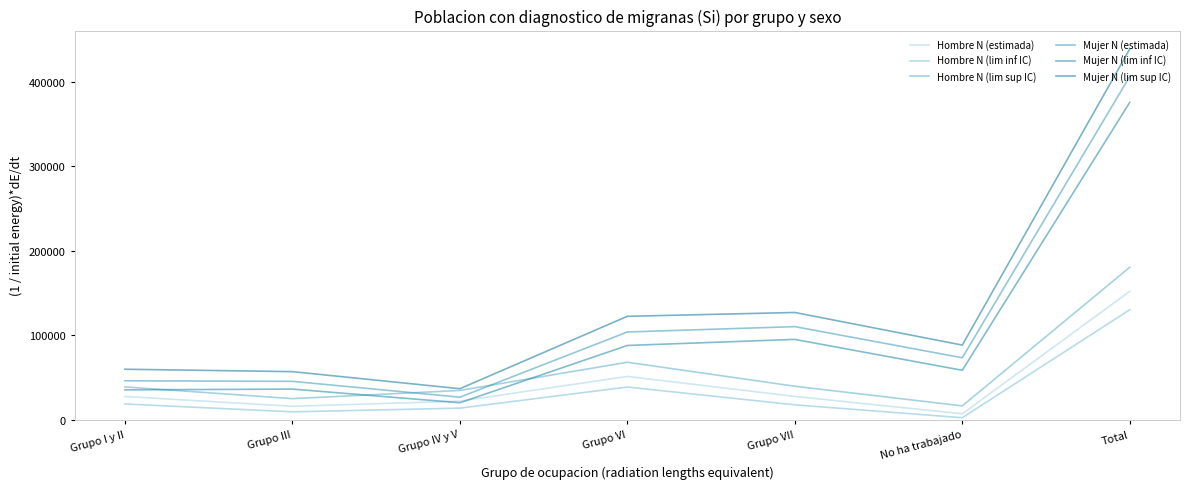

The value of Mujer N (lim inf IC) at Grupo VI is 87949. True or false?

True